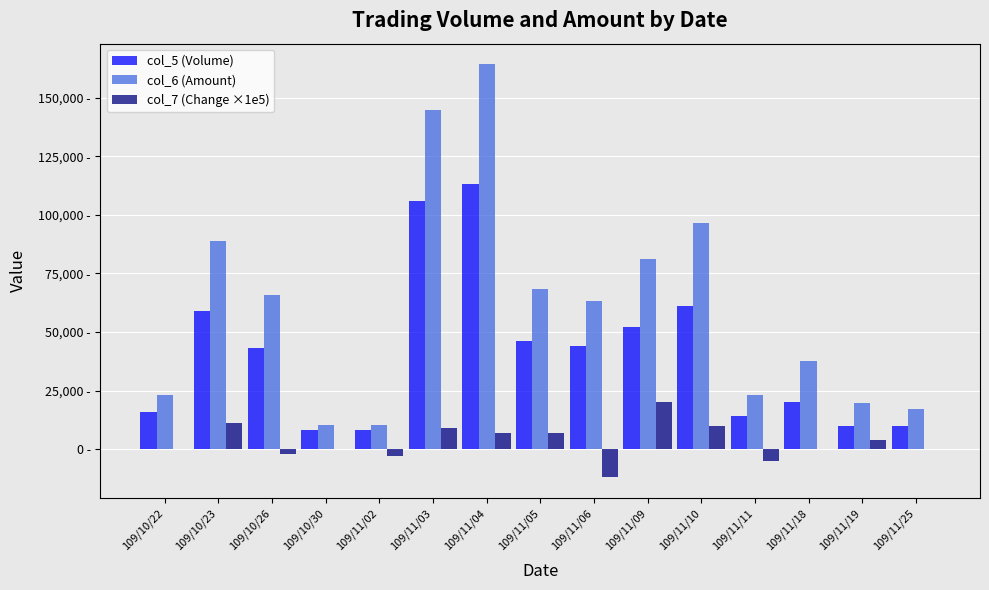

Rank the categories by col_6 (Amount) value from lowest to highest.

109/11/02, 109/10/30, 109/11/25, 109/11/19, 109/10/22, 109/11/11, 109/11/18, 109/11/06, 109/10/26, 109/11/05, 109/11/09, 109/10/23, 109/11/10, 109/11/03, 109/11/04